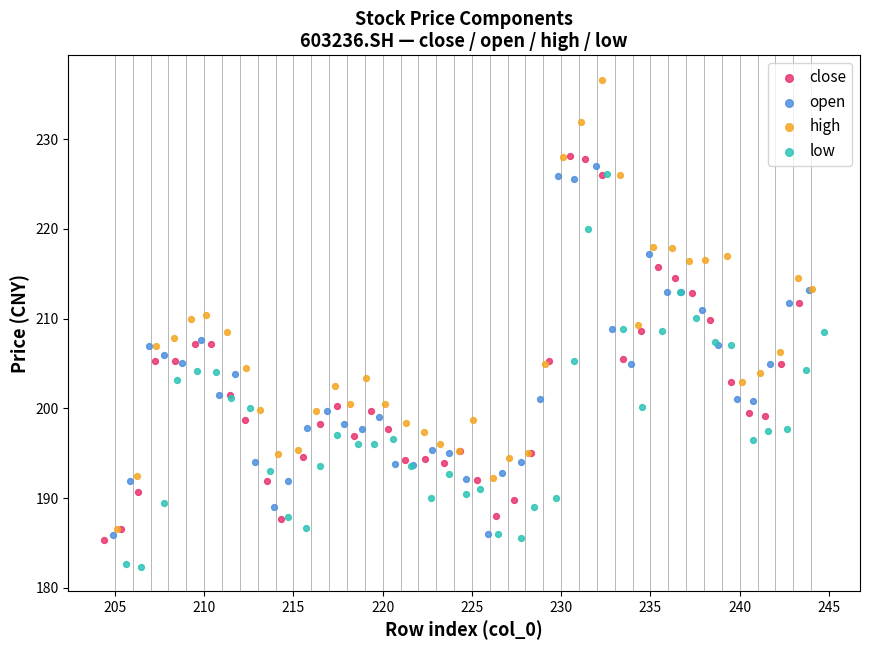

Which series reaches the maximum Y coordinate?

high